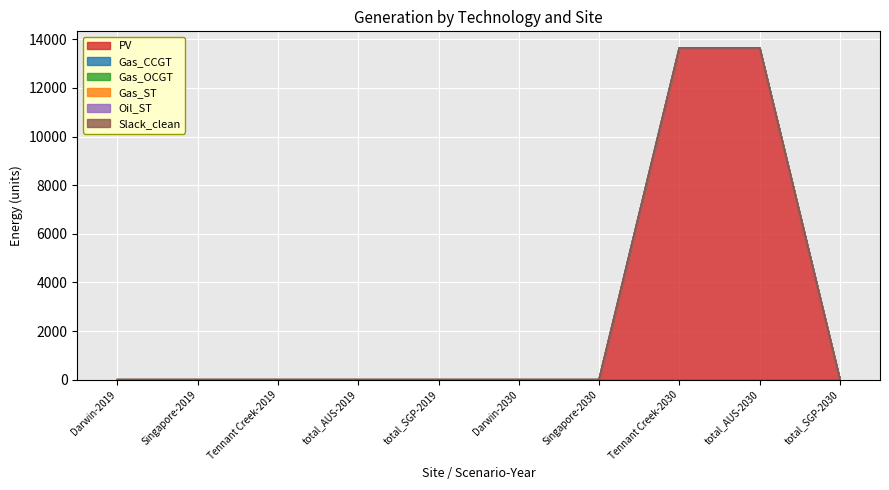

Rank the categories by Oil_ST value from lowest to highest.

Darwin-2019, Singapore-2019, Tennant Creek-2019, total_AUS-2019, total_SGP-2019, Darwin-2030, Singapore-2030, Tennant Creek-2030, total_AUS-2030, total_SGP-2030